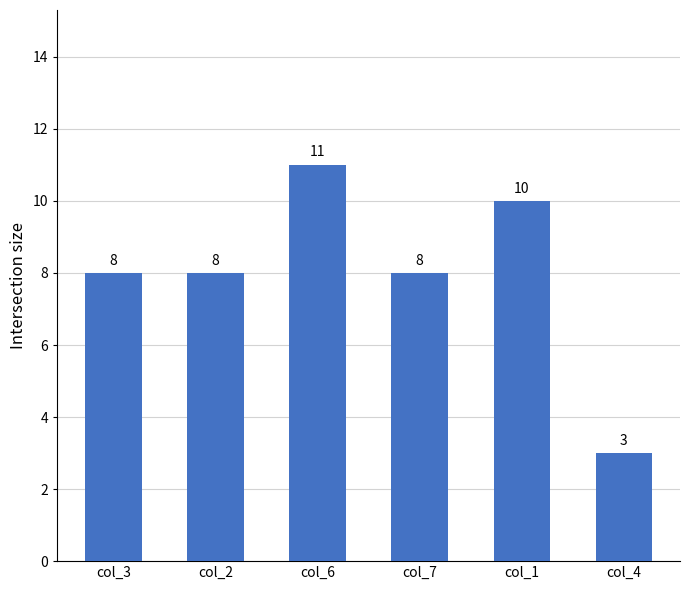

What is the smallest value displayed?

3